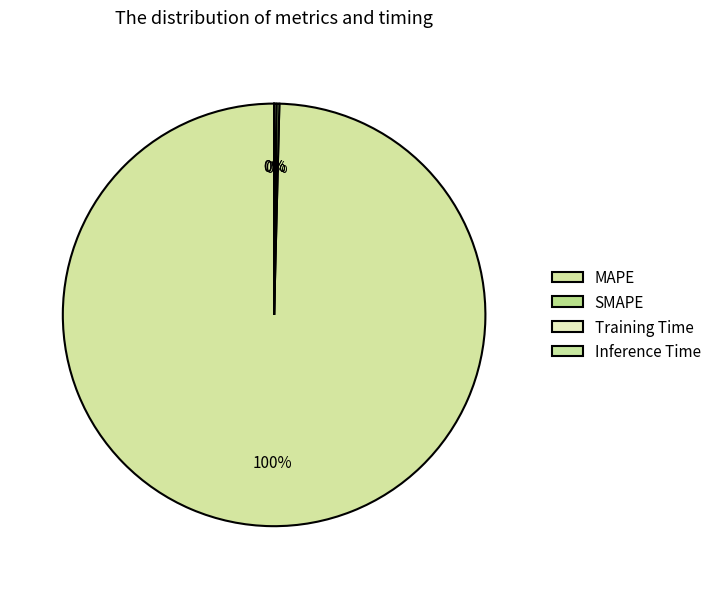

Which has a higher value, Inference Time or SMAPE?

SMAPE